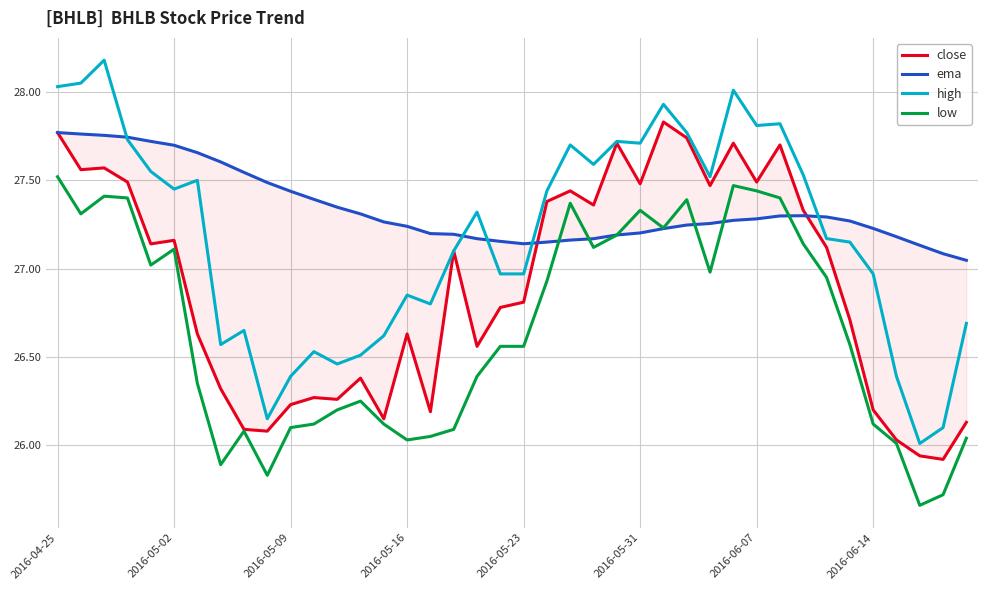

What is the minimum value shown in the chart?

25.7